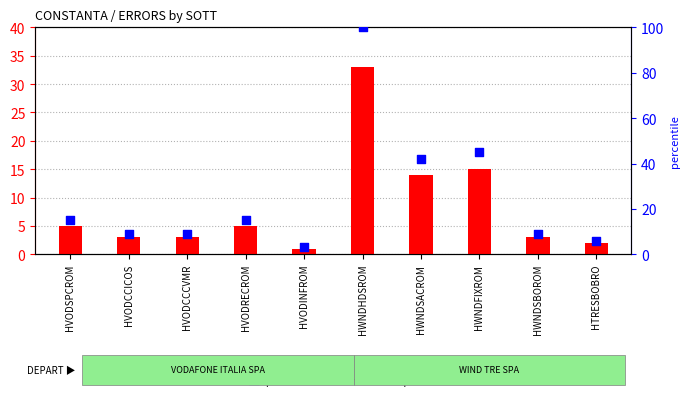

What is the total value across all series at HTRESBOBRO?

8